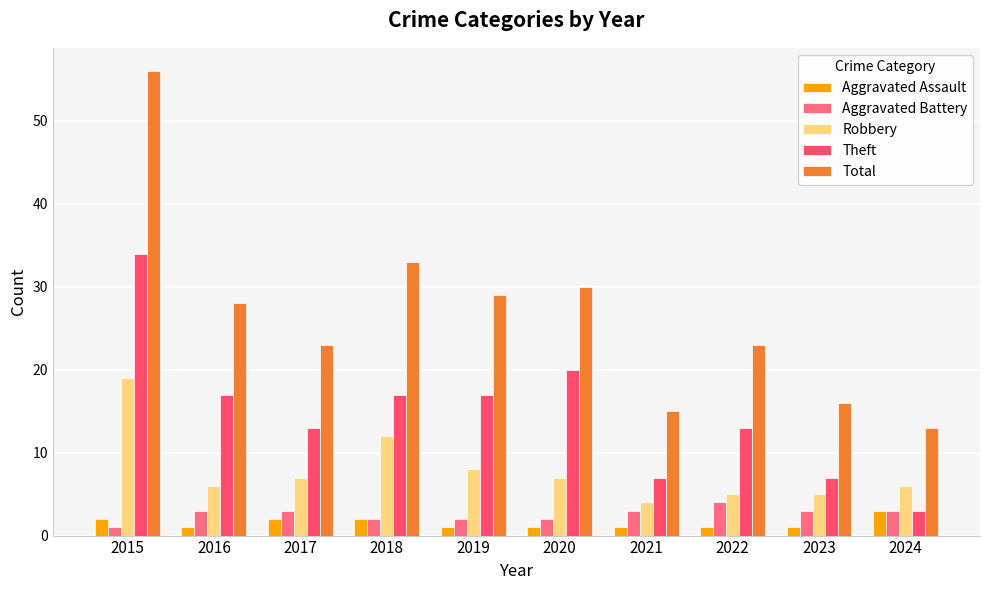

What is the sum of the Total values at 2018 and 2019?

62